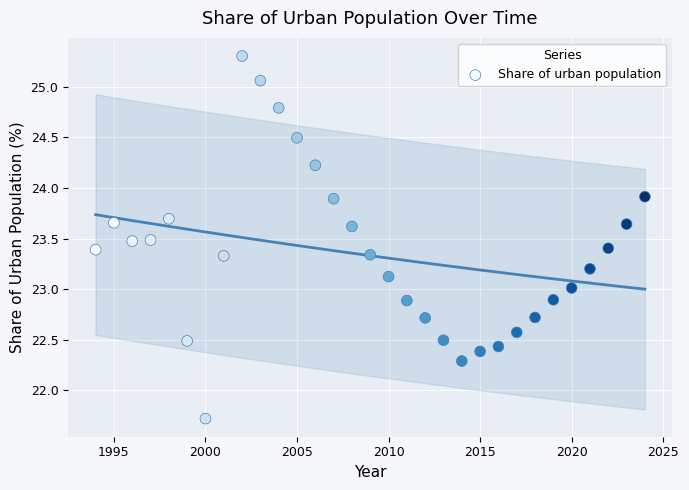

What is the range of X values (max minus min)?

30.0